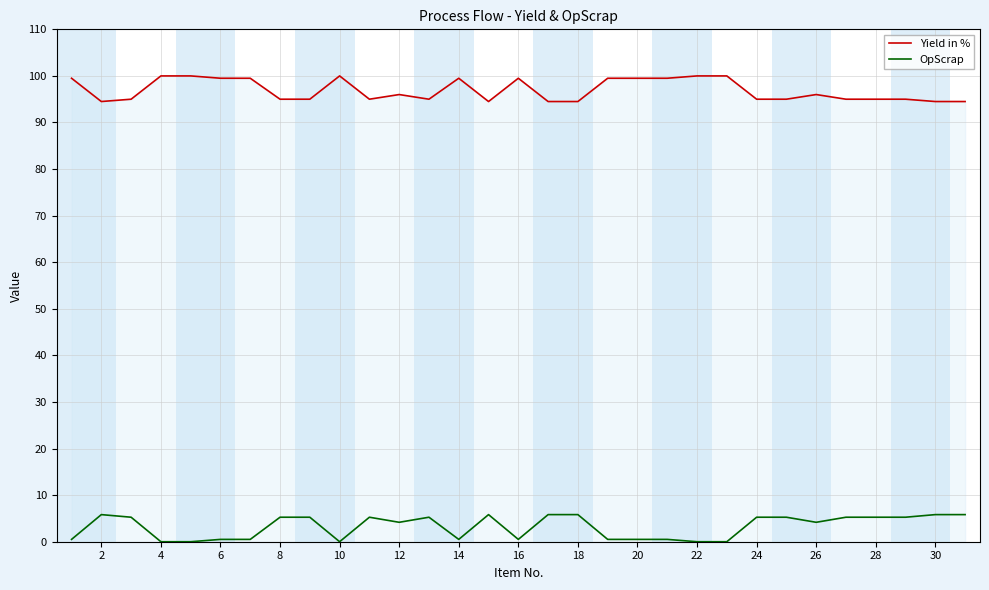

What is the maximum value for OpScrap?

5.8